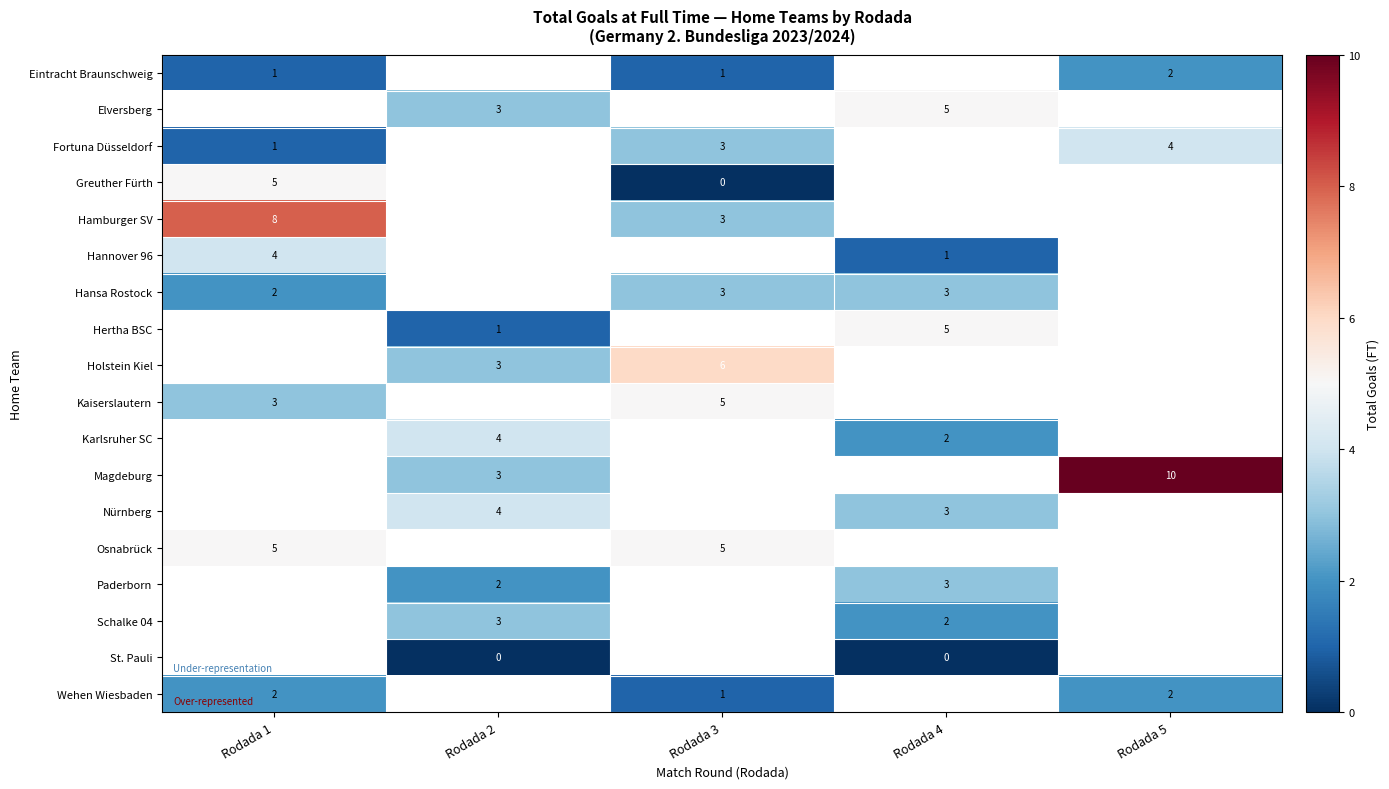

True or false: Paderborn has a value of 1 at Rodada 4.

False